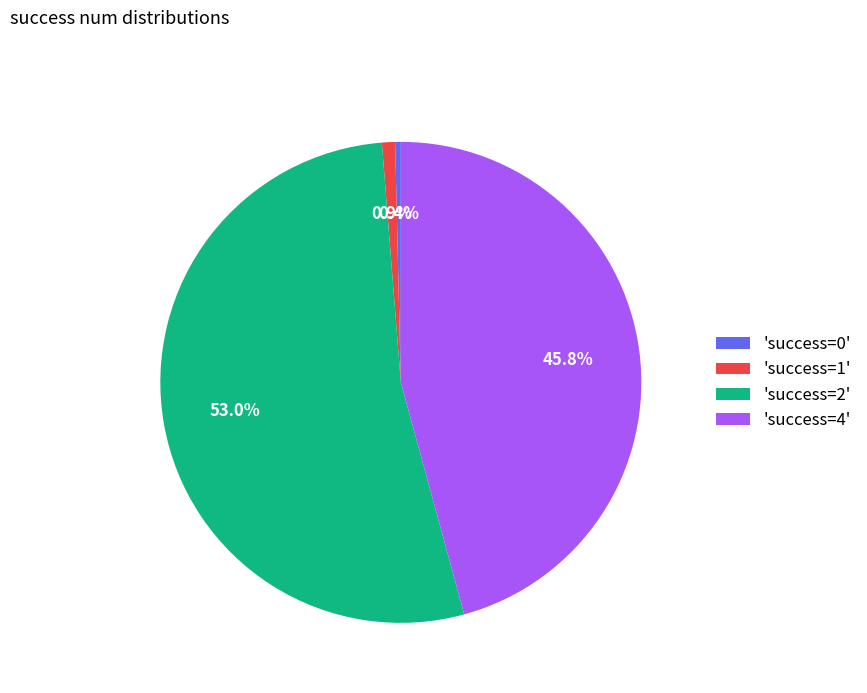

Does 'success=2' represent more than half of the total?

Yes